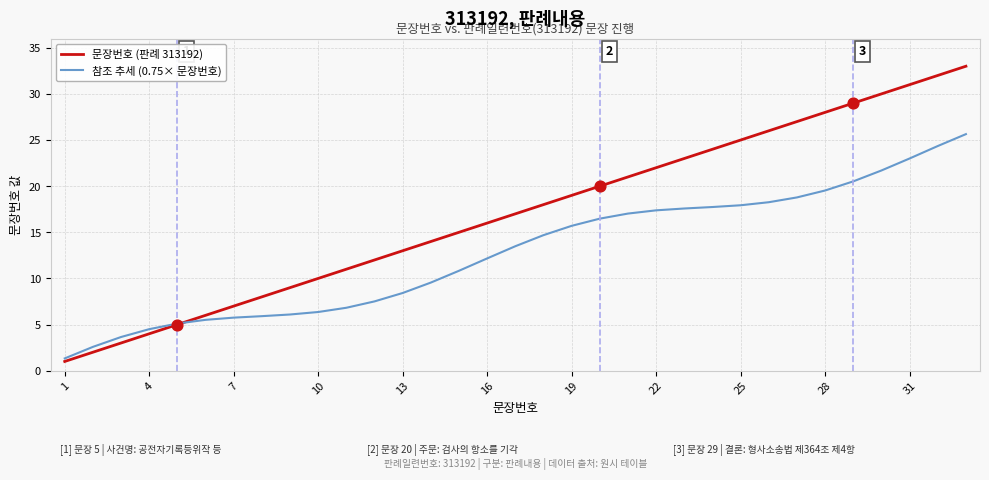

Which series has the largest range (max minus min)?

문장번호 (판례 313192)